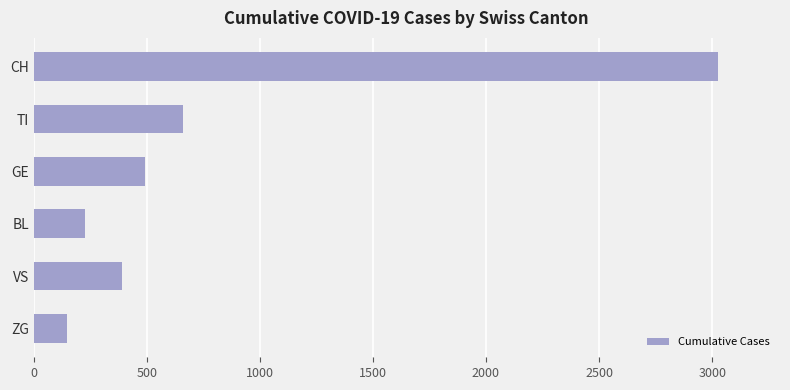

Reading bottom to top, list all the values displayed in this chart.

ZG=147	VS=390	BL=225	GE=491	TI=659	CH=3028